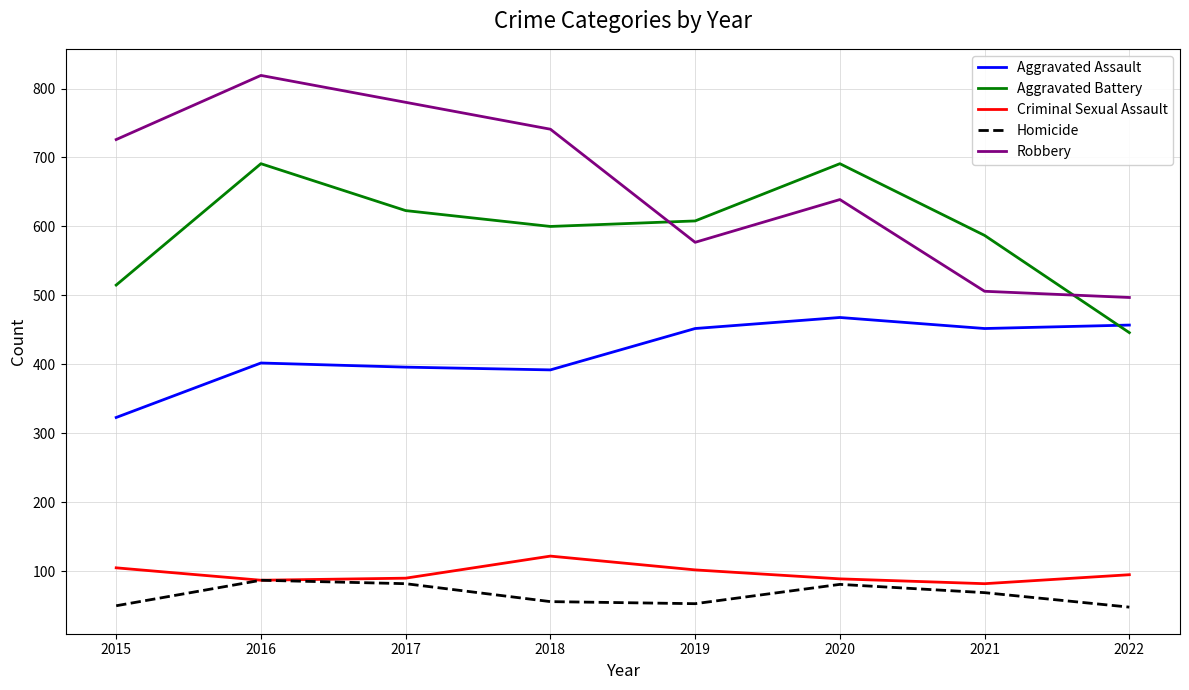

Which series has the largest total across all categories?

Robbery